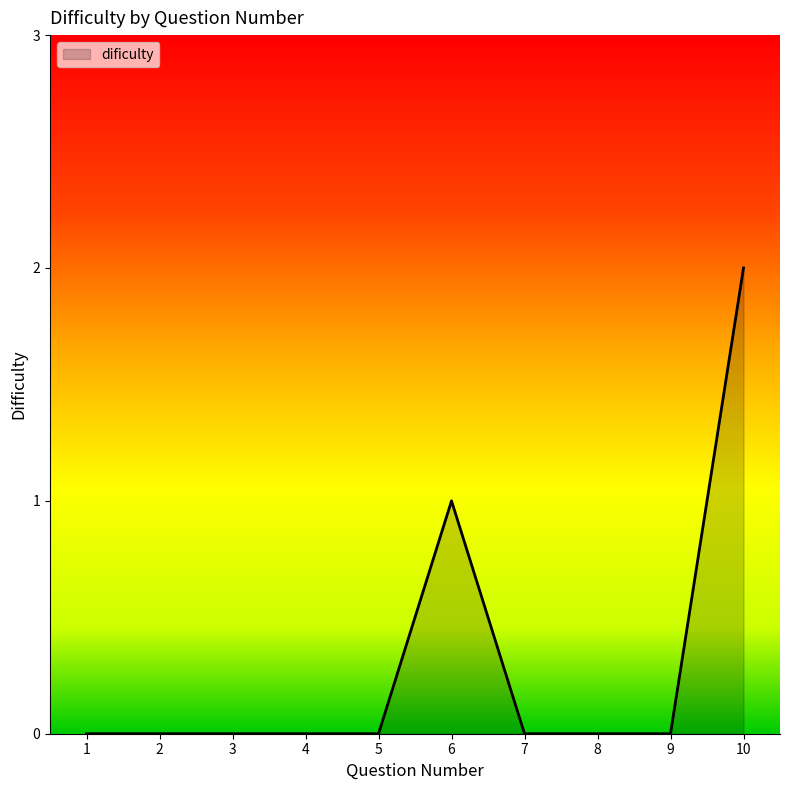

Reading right to left, extract all data points from this chart.

2	0	0	0	1	0	0	0	0	0